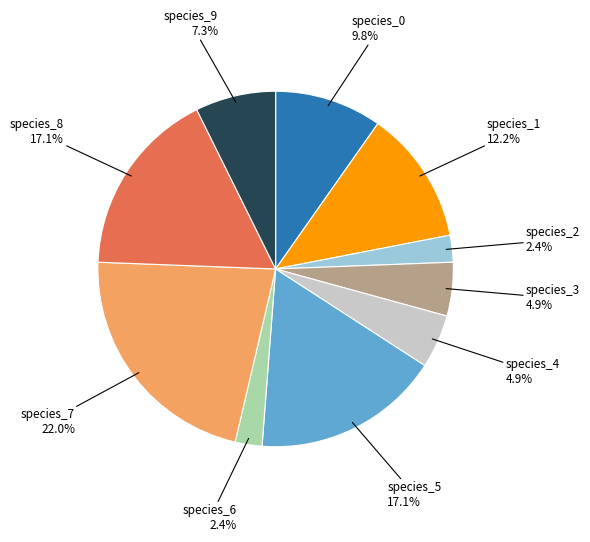

Is species_1 the majority of the pie?

No